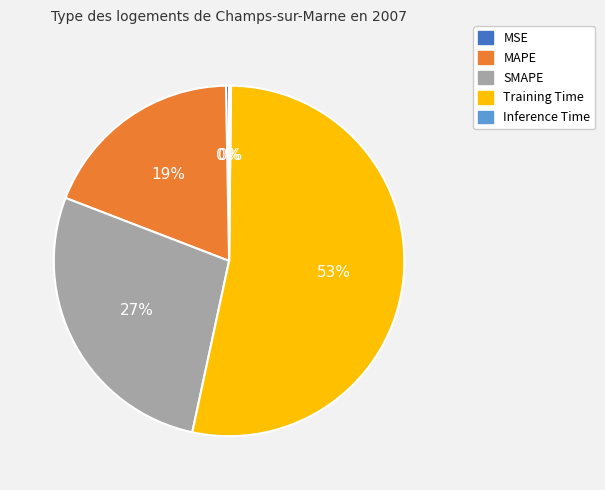

Is there a majority slice in this chart?

Yes